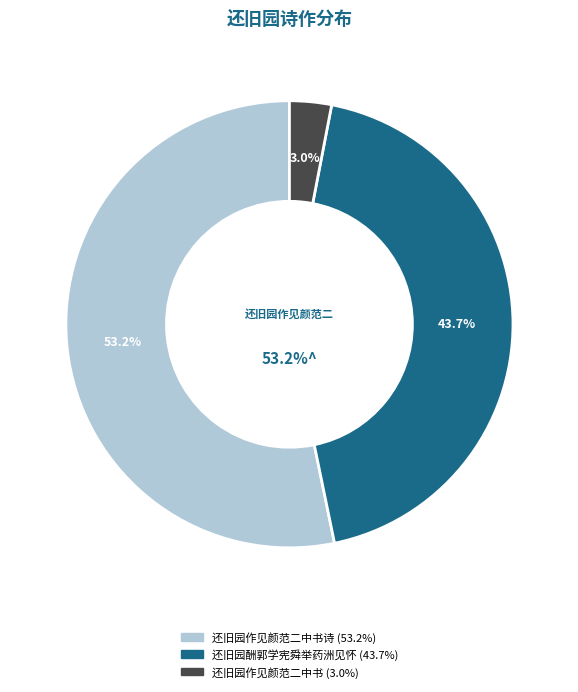

What is the ratio of the value at 还旧园酬郭学宪舜举药洲见怀 to the value at 还旧园作见颜范二中书?

14.4